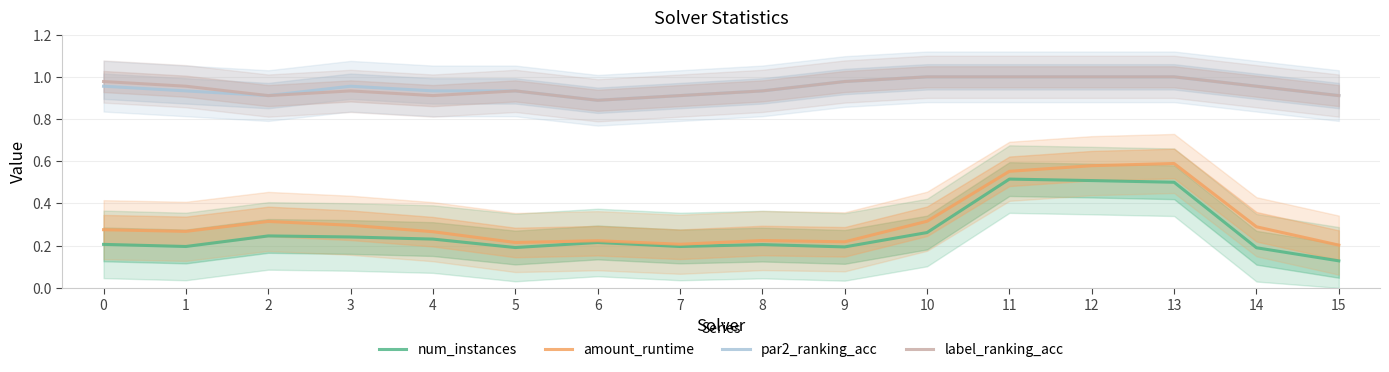

True or false: label_ranking_acc has a value of 1.0 at 13.

True